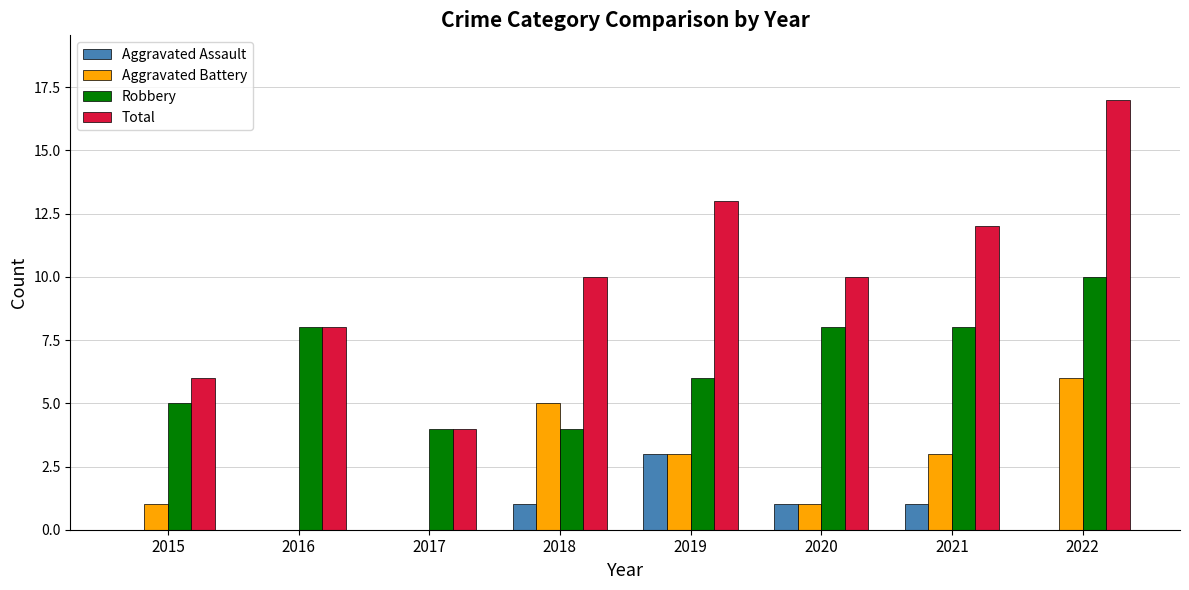

Which label corresponds to the largest value in the chart?

2022